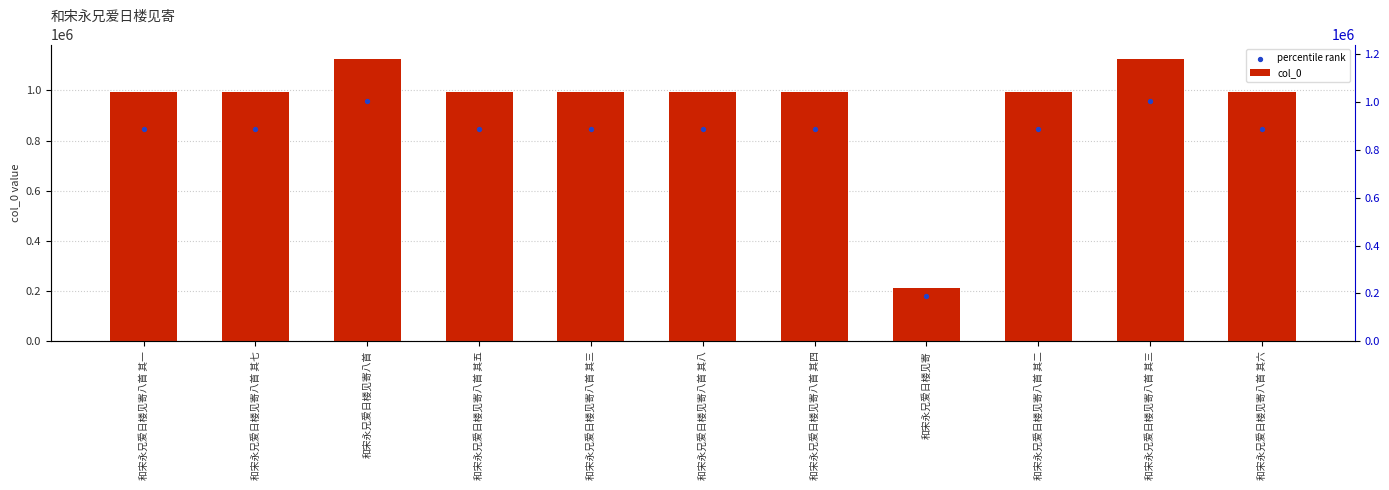

Which series has the largest total across all categories?

col_0